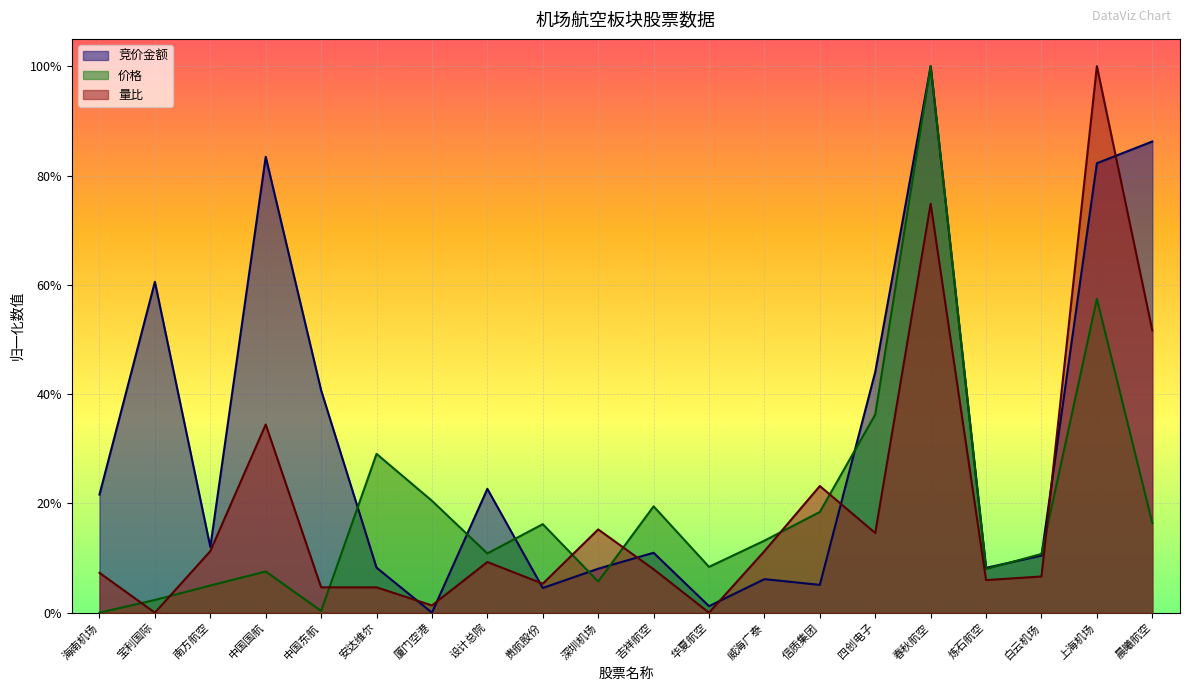

At which category is the sum across all series the highest?

春秋航空